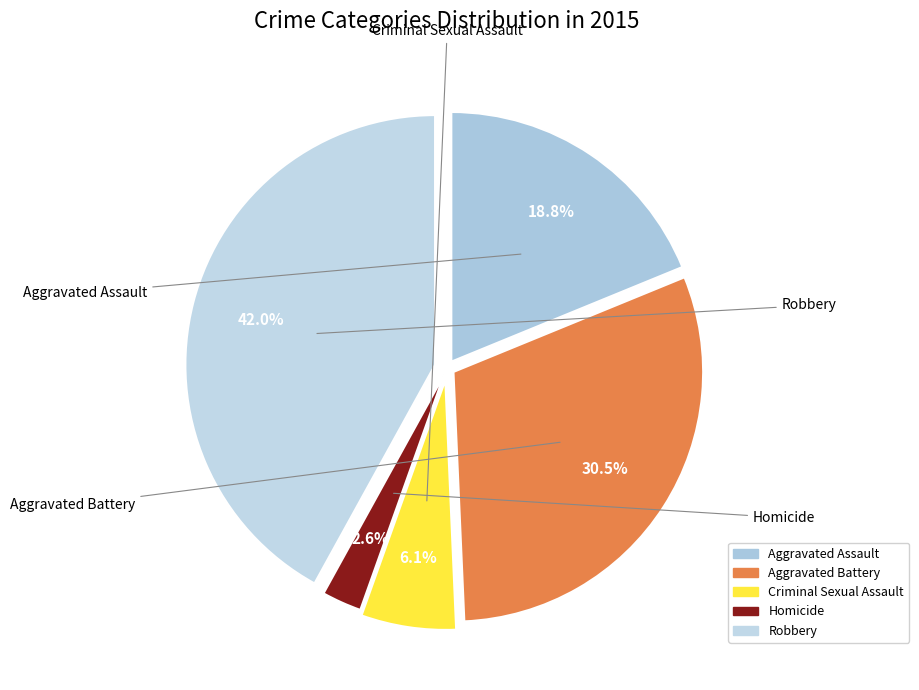

The Robbery slice represents 42% of the pie. True or false?

True